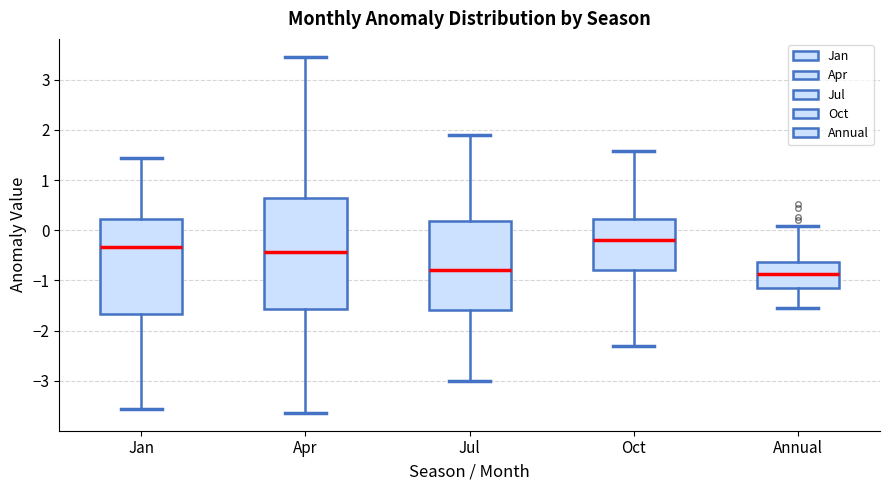

Reading left to right, transcribe this box plot: for each box, give where its median line is, the range the box spans, and where its two whiskers end, as read against the y-axis. The values are not printed on the chart, so give them approximately, as read against the axis.

Jan: median -0.3, box -1.7 to 0.2, whiskers -3.6 to 1.4
Apr: median -0.4, box -1.6 to 0.7, whiskers -3.6 to 3.5
Jul: median -0.8, box -1.6 to 0.2, whiskers -3.0 to 1.9
Oct: median -0.2, box -0.8 to 0.2, whiskers -2.3 to 1.6
Annual: median -0.9, box -1.1 to -0.6, whiskers -1.5 to 0.1